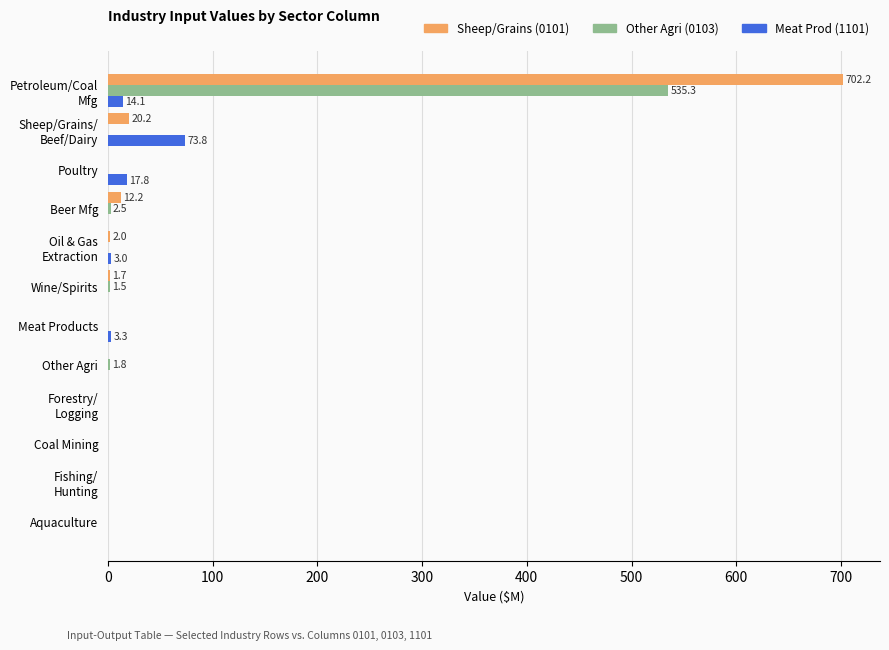

Which series has the widest spread of values?

Sheep/Grains (0101)